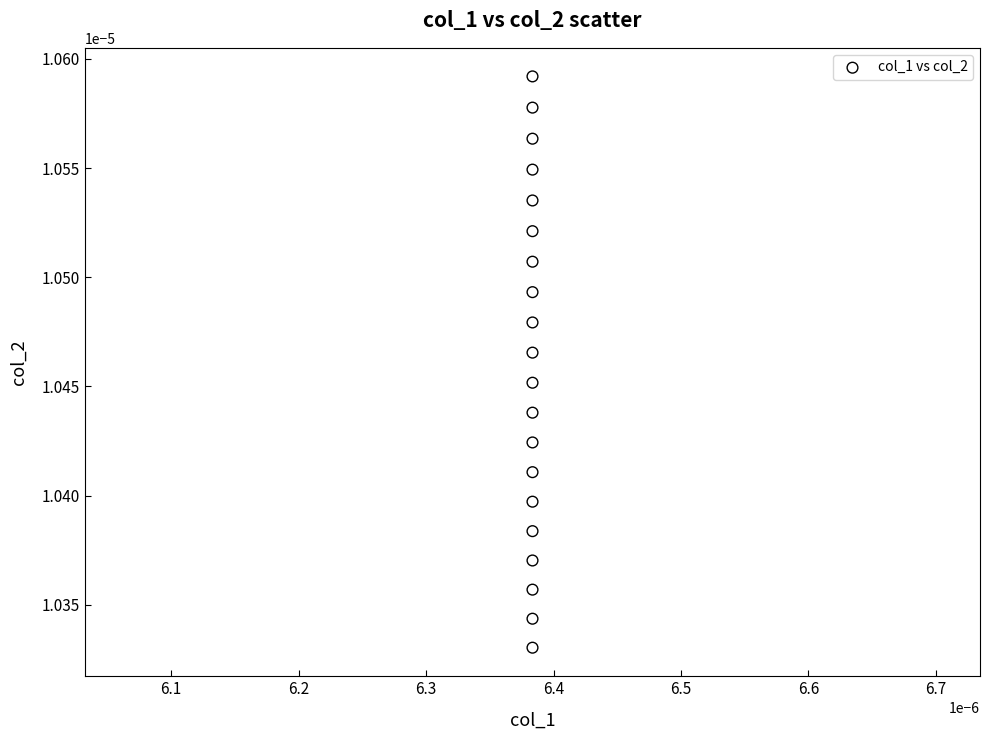

Count the number of points in this scatter plot.

20